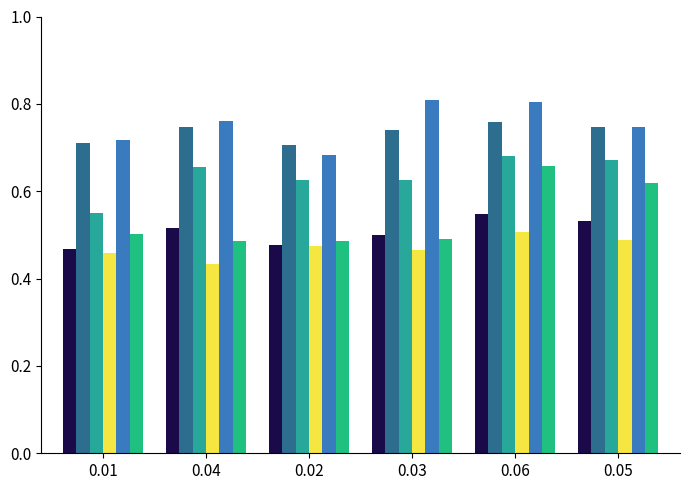

How many data points does each series have?

6